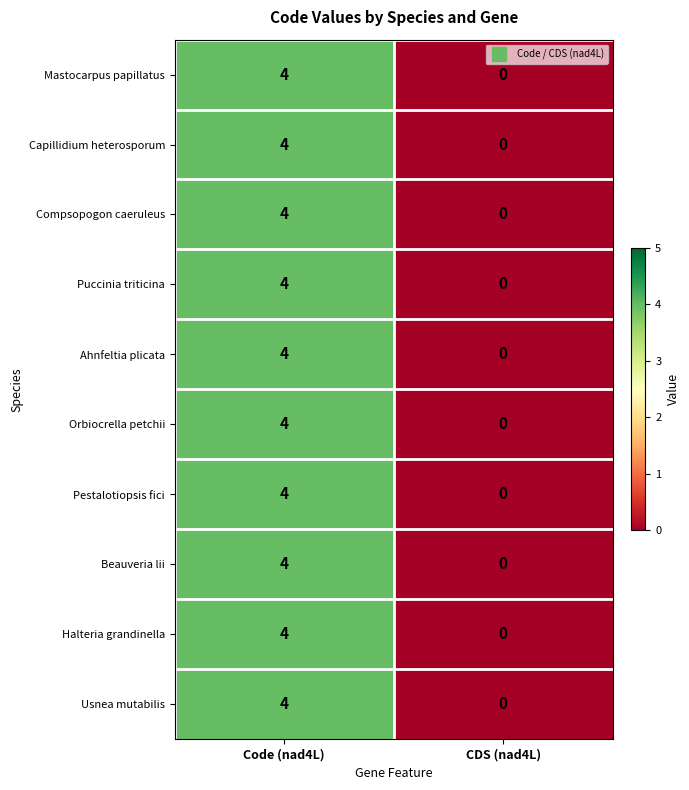

Reading left to right, extract all data points from this chart.

Mastocarpus papillatus: Code (nad4L)=4	CDS (nad4L)=0
Capillidium heterosporum: Code (nad4L)=4	CDS (nad4L)=0
Compsopogon caeruleus: Code (nad4L)=4	CDS (nad4L)=0
Puccinia triticina: Code (nad4L)=4	CDS (nad4L)=0
Ahnfeltia plicata: Code (nad4L)=4	CDS (nad4L)=0
Orbiocrella petchii: Code (nad4L)=4	CDS (nad4L)=0
Pestalotiopsis fici: Code (nad4L)=4	CDS (nad4L)=0
Beauveria lii: Code (nad4L)=4	CDS (nad4L)=0
Halteria grandinella: Code (nad4L)=4	CDS (nad4L)=0
Usnea mutabilis: Code (nad4L)=4	CDS (nad4L)=0